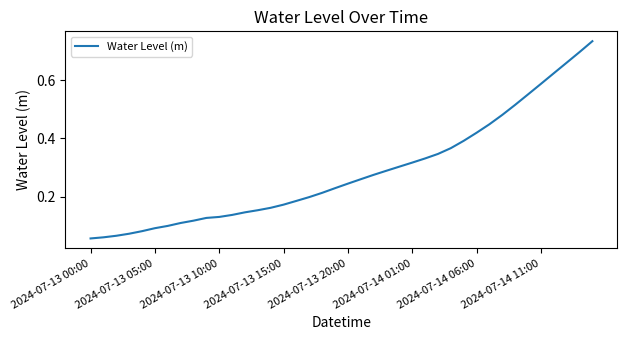

Is this an area chart (filled region under the line)?

No